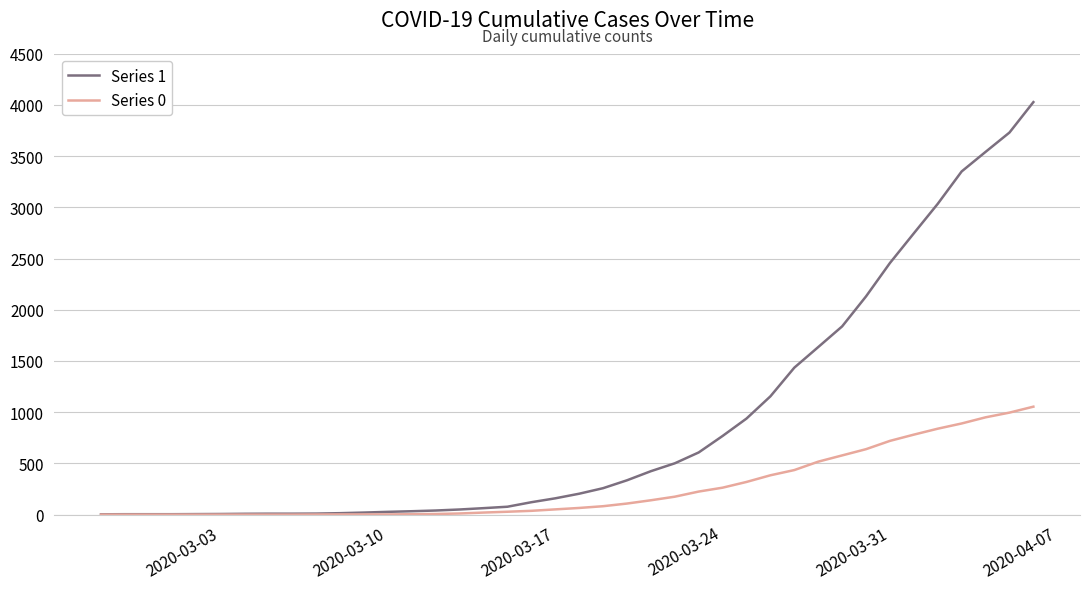

Rank the series by their average value, from lowest to highest.

Series 0, Series 1